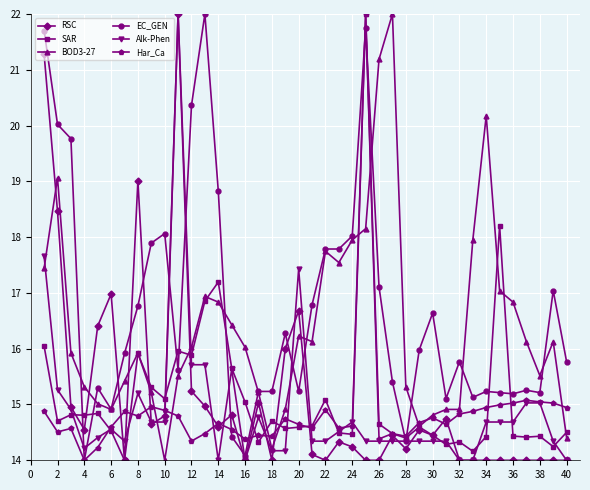

What are all the series names shown in the legend?

RSC, SAR, BOD3-27, EC_GEN, Alk-Phen, Har_Ca